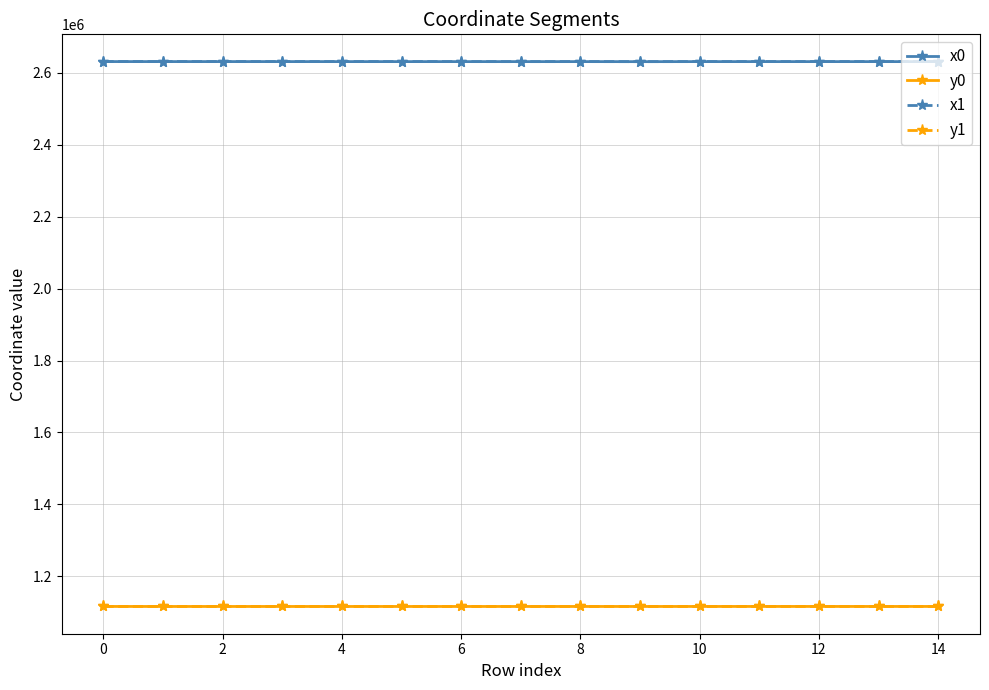

What is the lowest value of the x1 series?

2630798.9